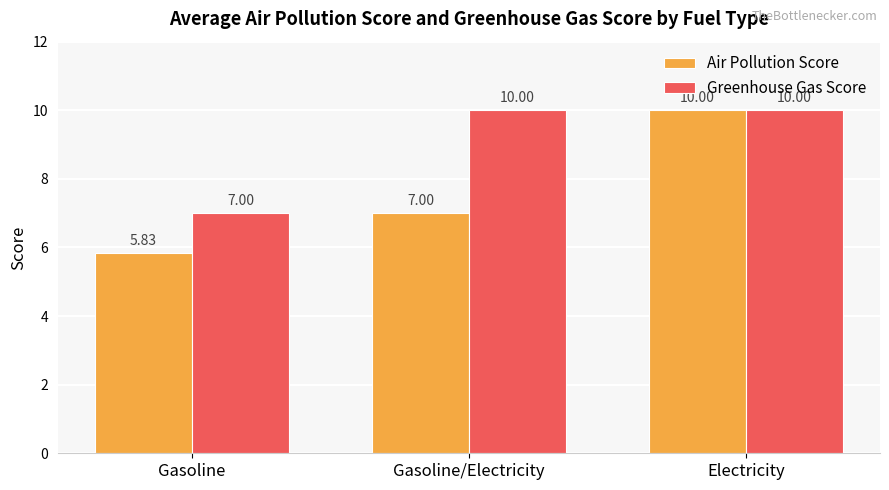

How many groups of bars are there?

3